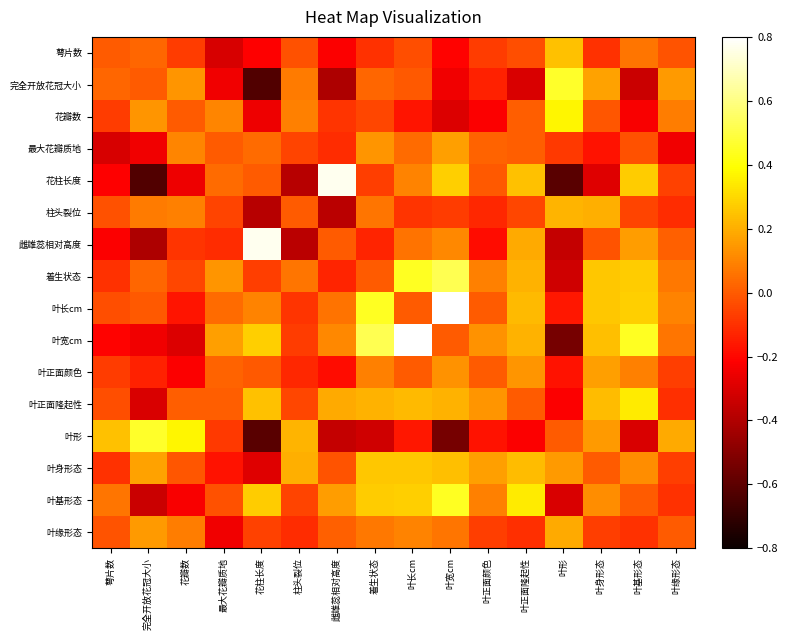

At which category is the sum across all series the highest?

叶长cm